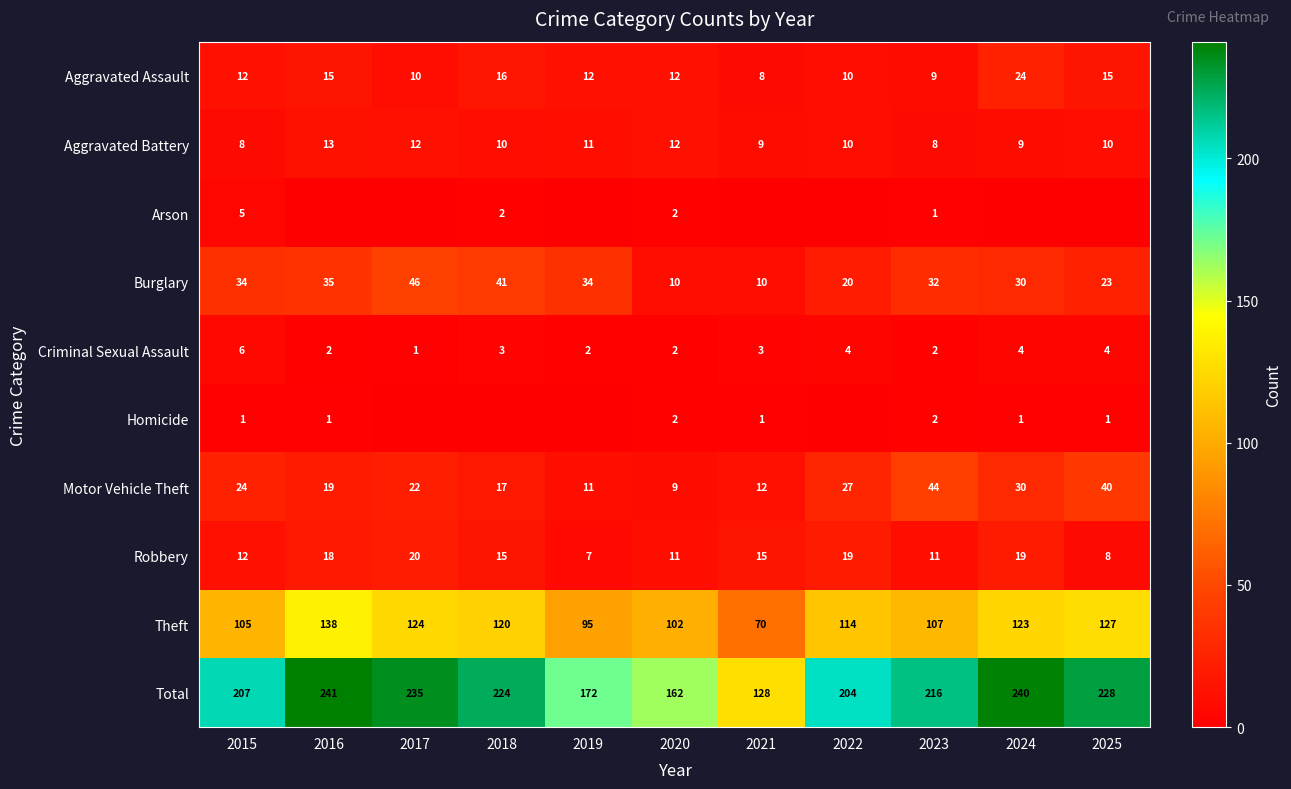

At which label does Theft first exceed 114?

2016